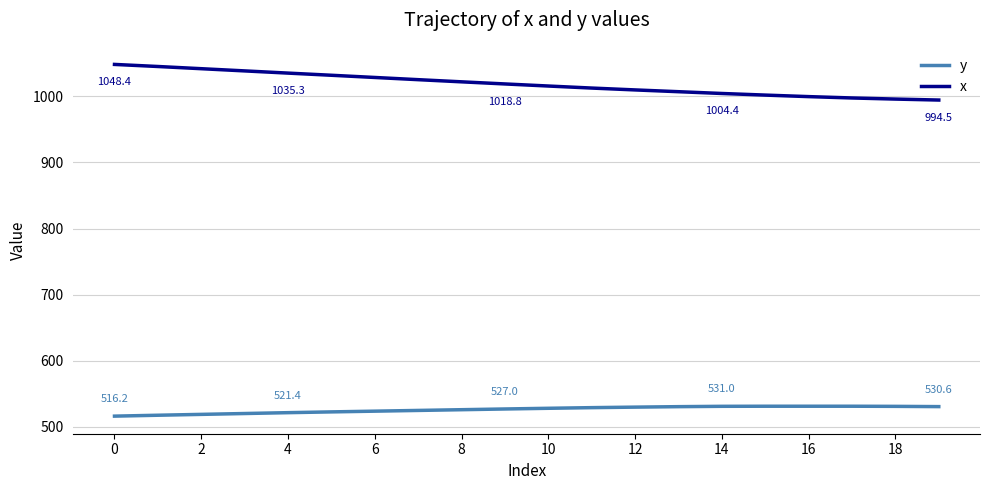

Which series has the largest total across all categories?

x